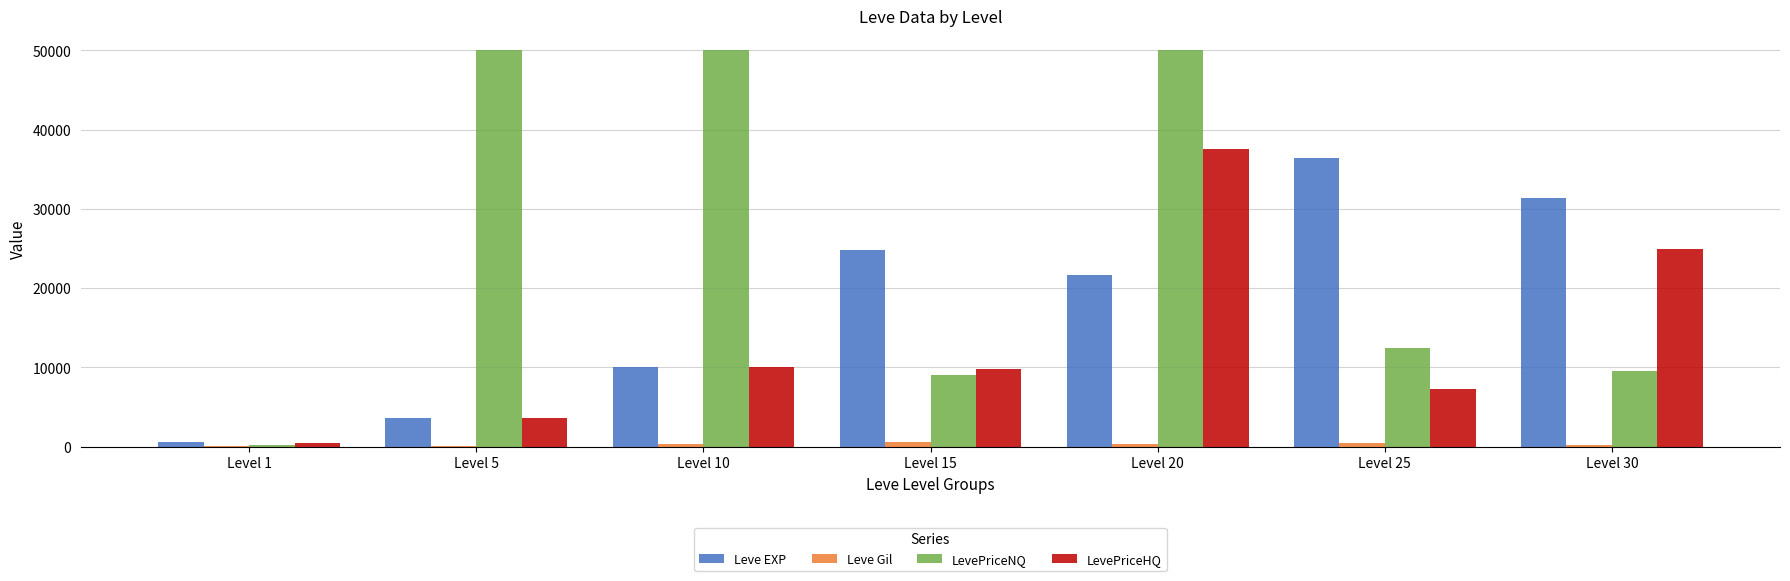

What is the maximum value shown in the chart?

50000.0